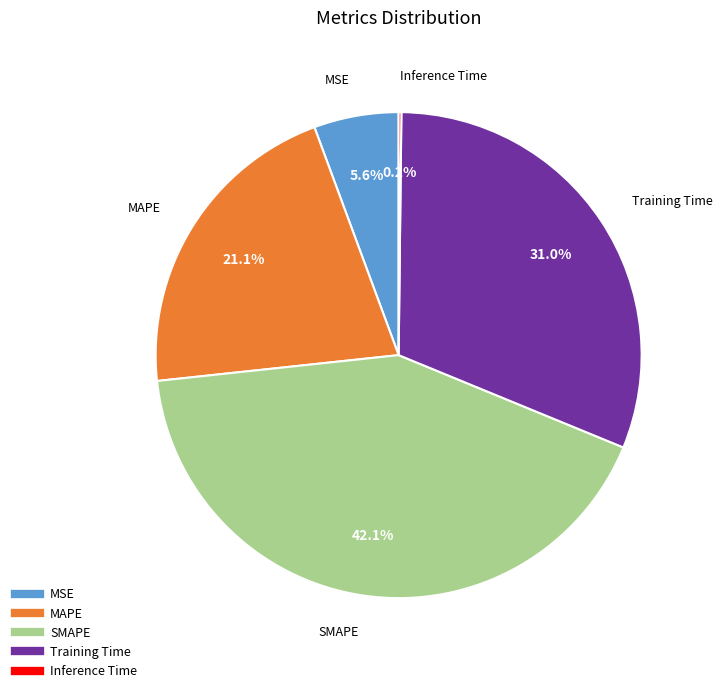

What is the largest slice in the pie chart?

SMAPE